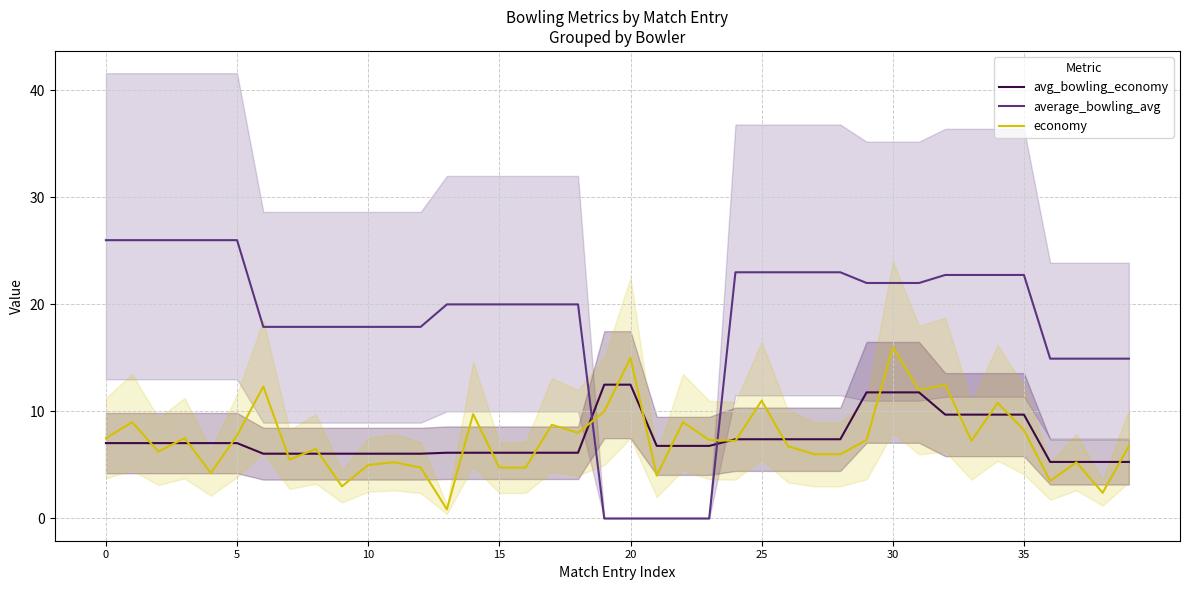

Reading left to right, what are all the values shown in this chart?

avg_bowling_economy: 7.0	7.0	7.0	7.0	7.0	7.0	6.0	6.0	6.0	6.0	6.0	6.0	6.0	6.1	6.1	6.1	6.1	6.1	6.1	12.5	12.5	6.8	6.8	6.8	7.4	7.4	7.4	7.4	7.4	11.8	11.8	11.8	9.7	9.7	9.7	9.7	5.3	5.3	5.3	5.3
average_bowling_avg: 26.0	26.0	26.0	26.0	26.0	26.0	17.9	17.9	17.9	17.9	17.9	17.9	17.9	20.0	20.0	20.0	20.0	20.0	20.0	0.0	0.0	0.0	0.0	0.0	23.0	23.0	23.0	23.0	23.0	22.0	22.0	22.0	22.8	22.8	22.8	22.8	14.9	14.9	14.9	14.9
economy: 7.5	9.0	6.2	7.5	4.2	7.8	12.3	5.5	6.5	3.0	5.0	5.2	4.8	0.8	9.8	4.8	4.8	8.8	8.0	10.0	15.0	4.0	9.0	7.3	7.2	11.0	6.8	6.0	6.0	7.3	16.0	12.0	12.5	7.2	10.8	8.2	3.5	5.2	2.4	6.8